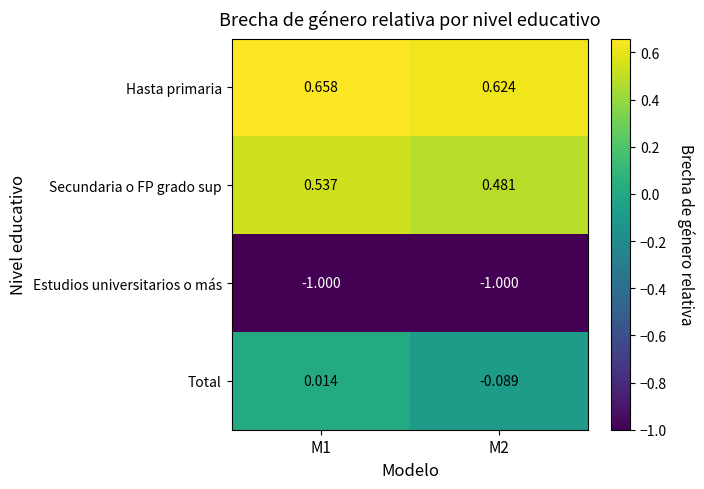

At which category does the chart reach its peak across all series?

M1